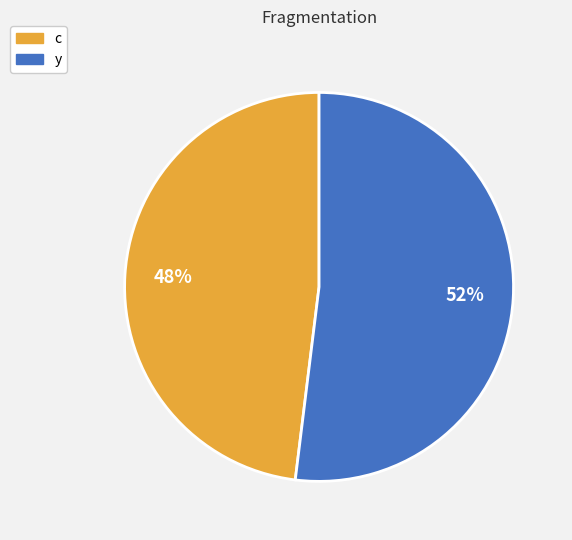

Combined, do y and c account for over 50%?

Yes